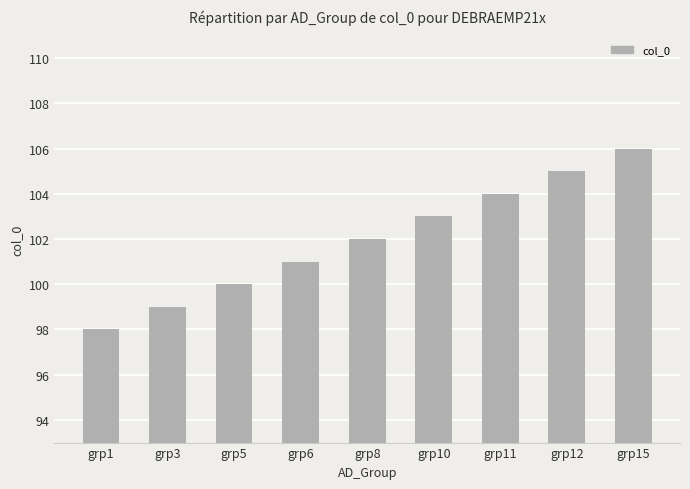

What is the difference between the second highest and minimum values?

7